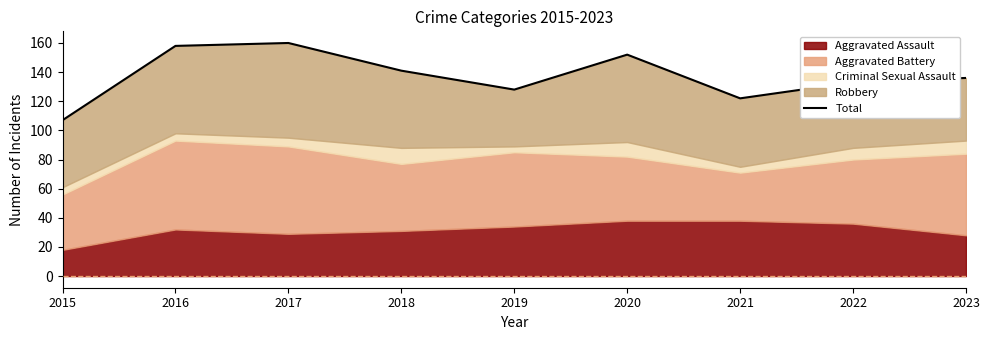

Rank the categories by value from lowest to highest.

2015, 2021, 2019, 2022, 2023, 2018, 2020, 2016, 2017